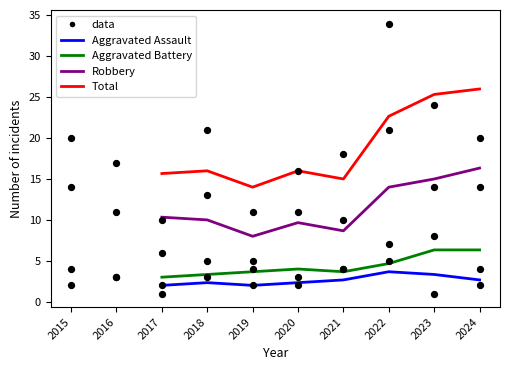

At which category is the sum across all series the highest?

2024